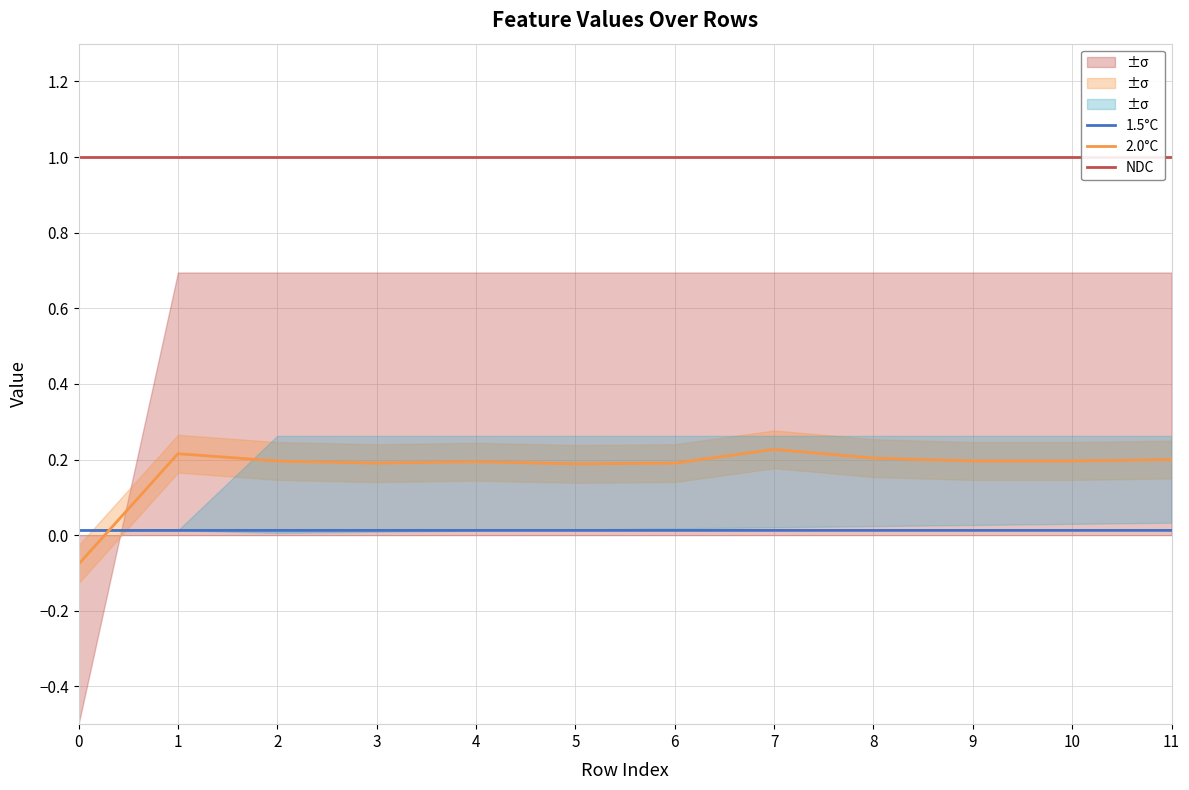

How many values in 2.0°C are above zero?

11